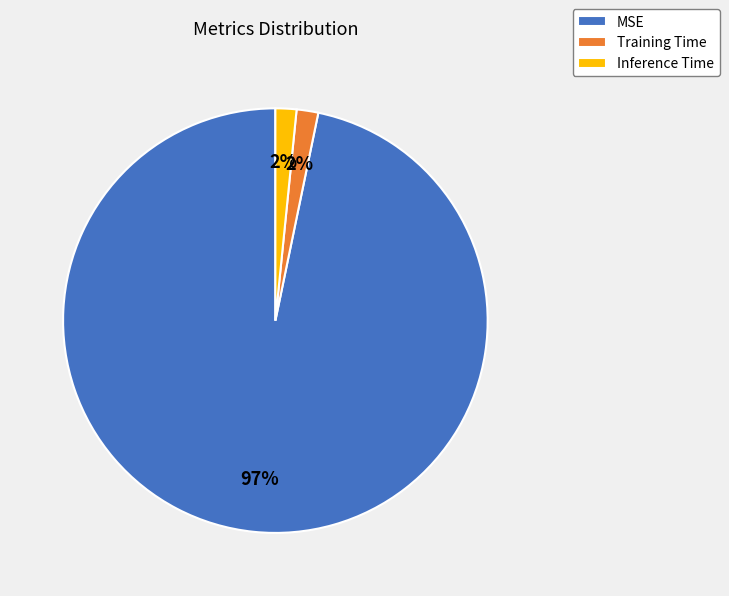

To the nearest percent, what portion does Inference Time represent?

2%